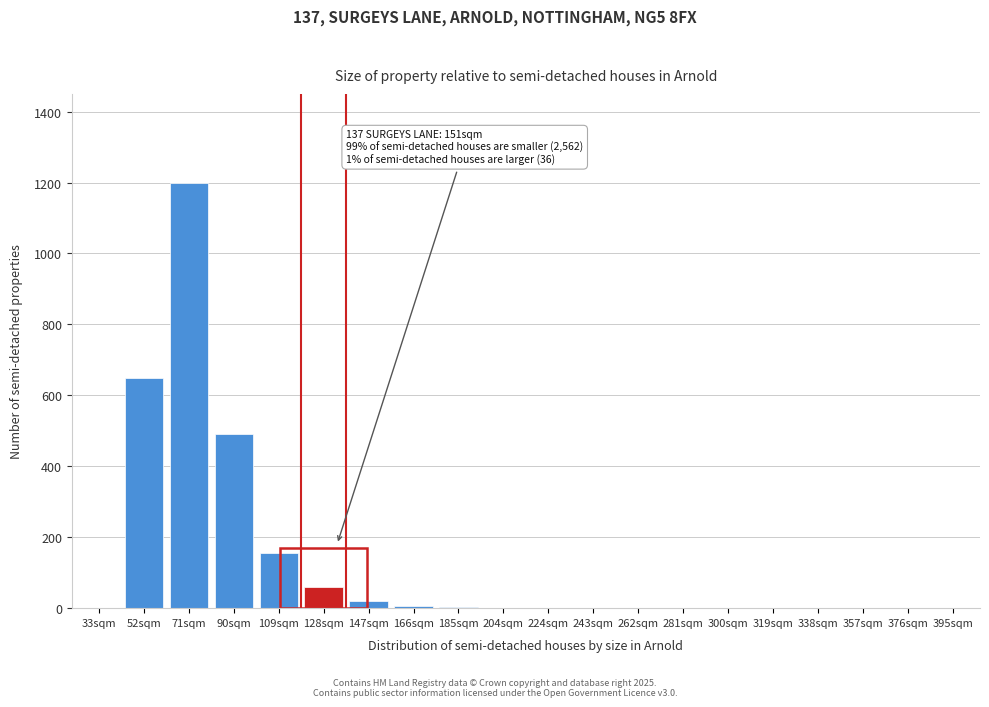

Which label corresponds to the largest value in the chart?

71sqm